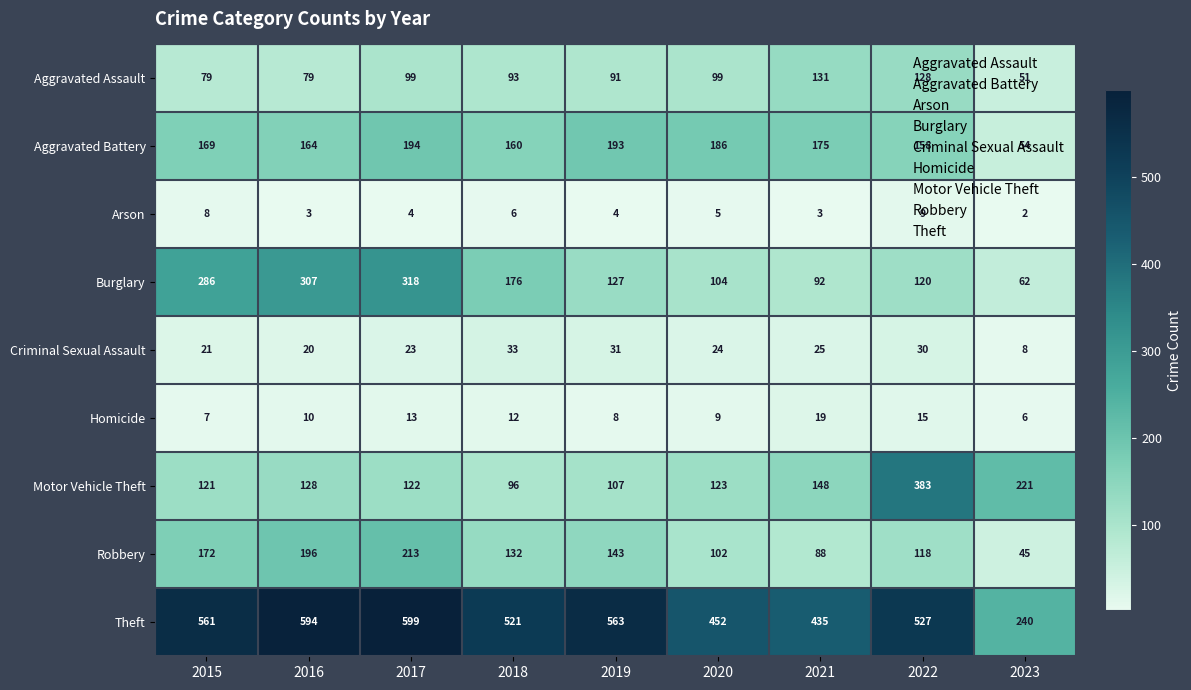

At which category does the chart reach its minimum across all series?

2023